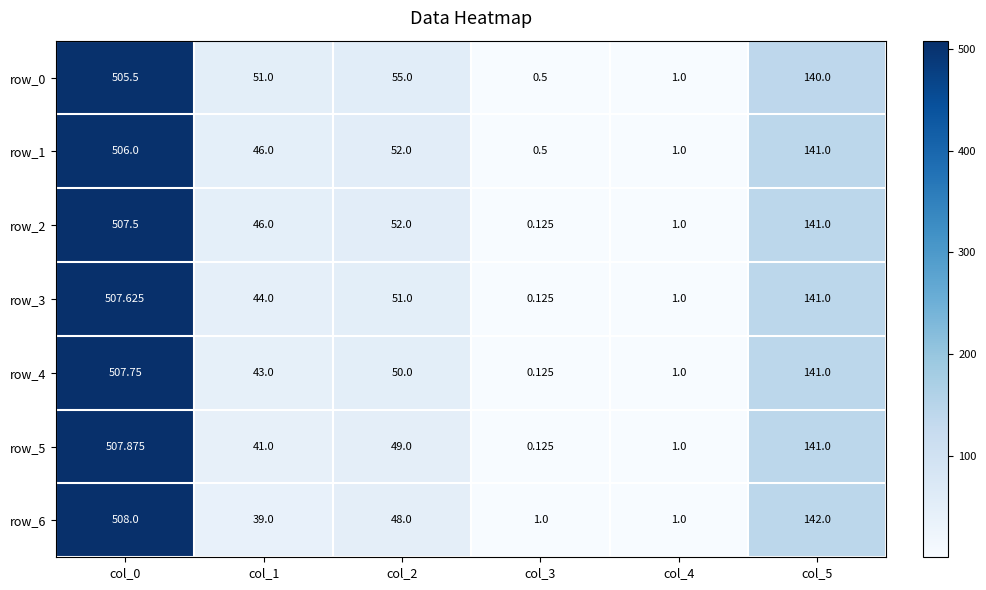

Rank the categories by row_3 value from highest to lowest.

col_0, col_5, col_2, col_1, col_4, col_3